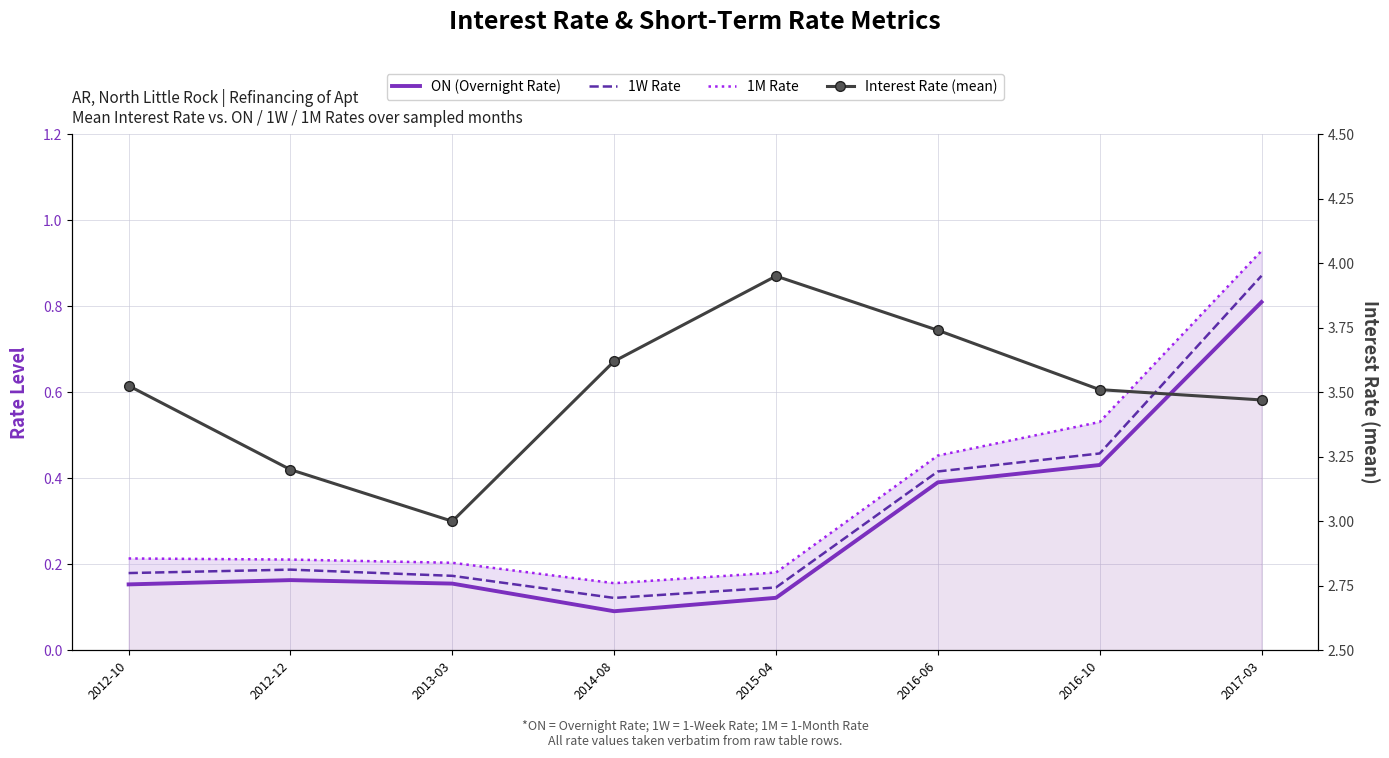

Where is the first local minimum for 1M Rate?

2014-08